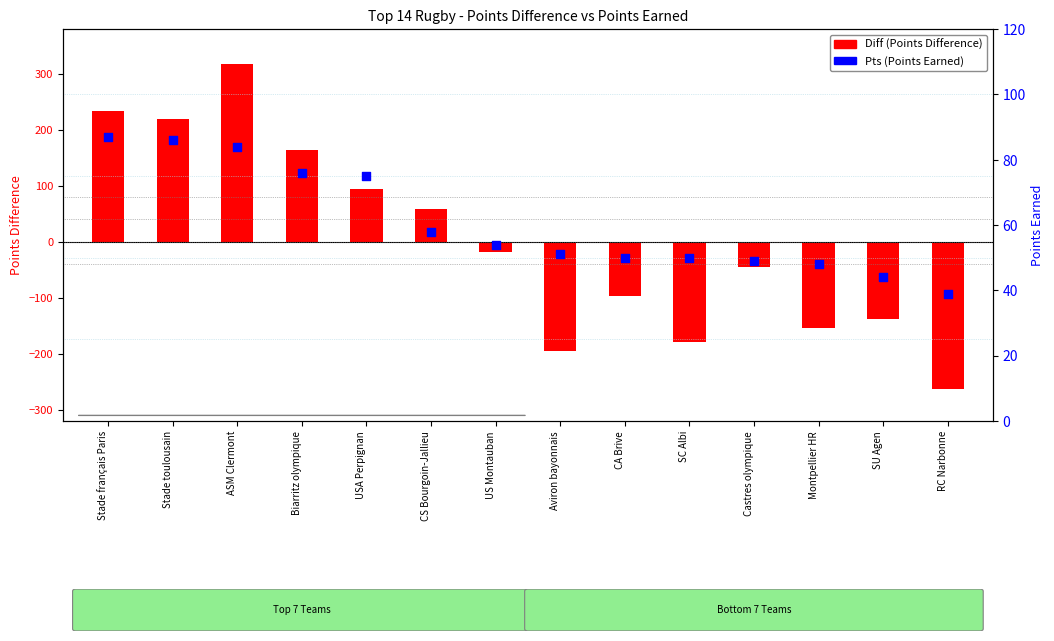

Which series has the largest total across all categories?

Pts